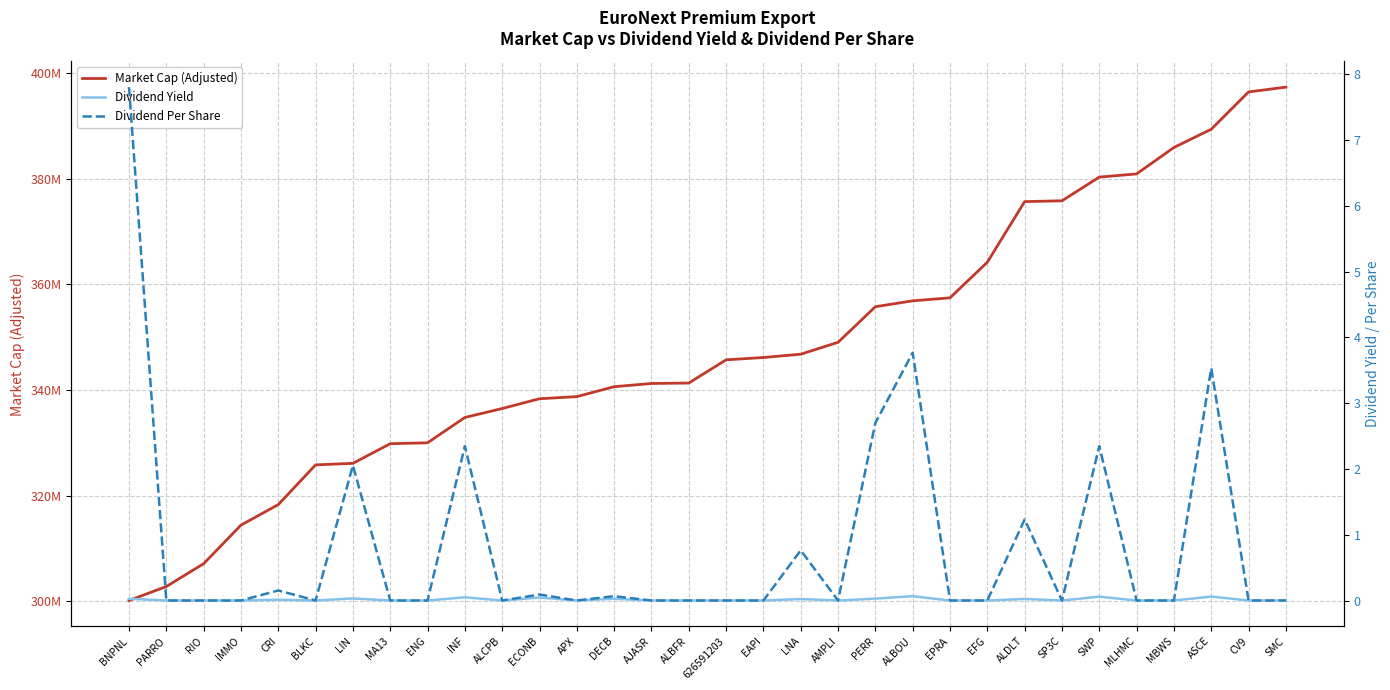

At which category does Dividend Per Share reach its first local peak?

CRI